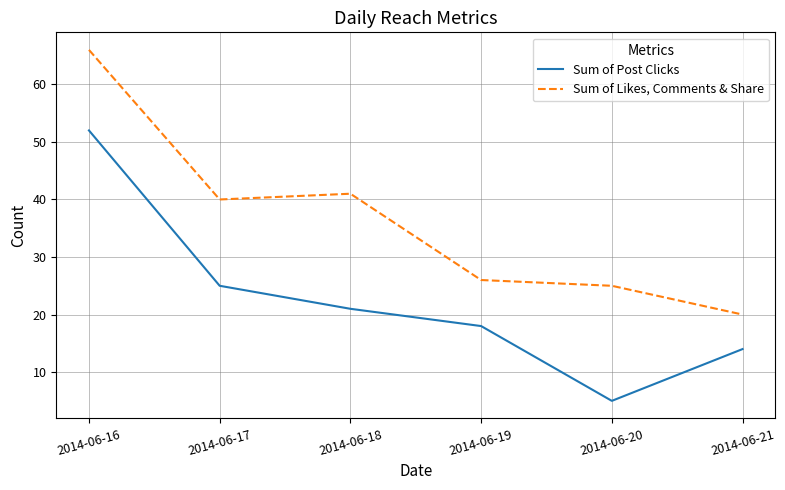

At which category does Sum of Likes, Comments & Share reach its first local valley?

2014-06-17